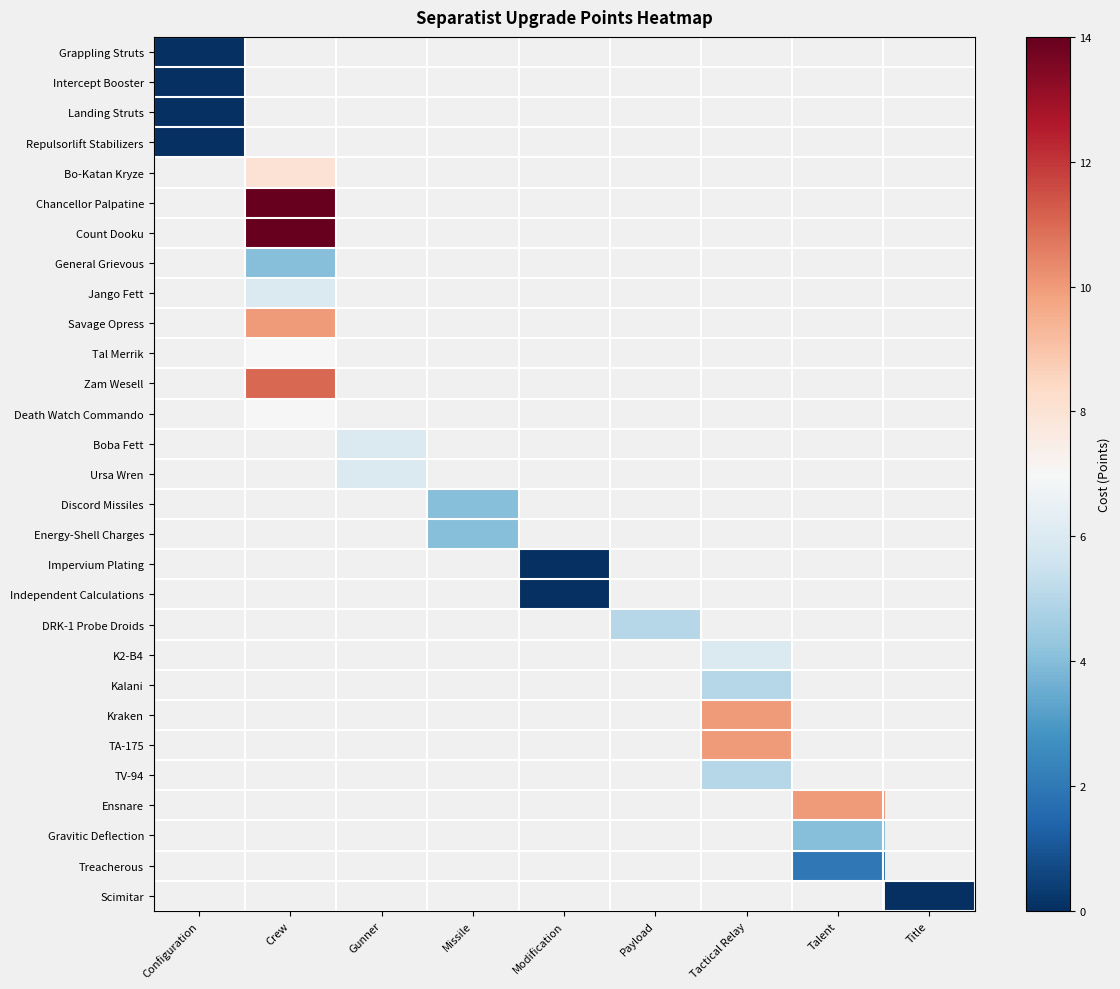

What is the greatest value displayed?

14.0